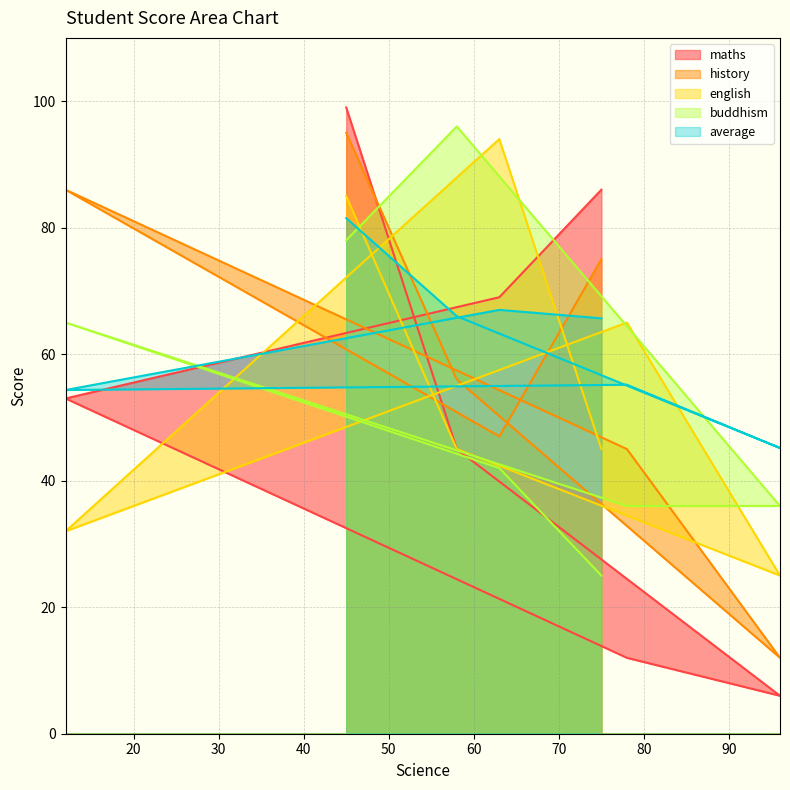

Does the chart display data point markers on the line(s)?

No